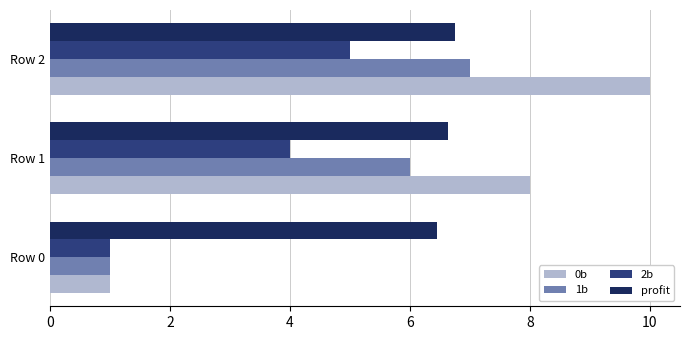

Which series has the largest range (max minus min)?

0b